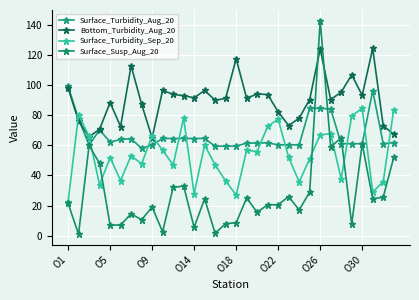

How many lines are shown in the chart?

4